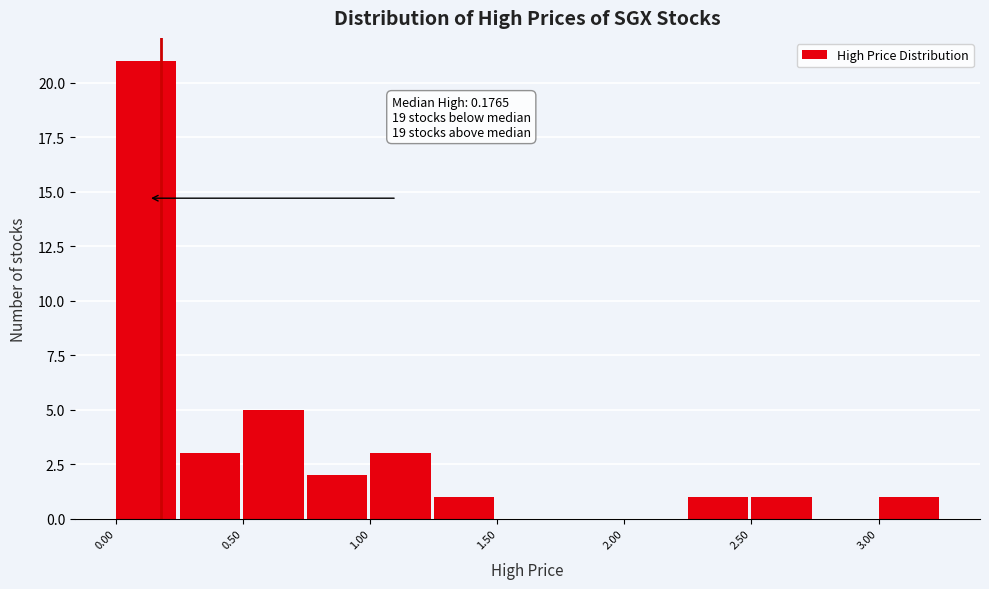

Which range on the x-axis has the tallest bar?

0.00 to 0.25